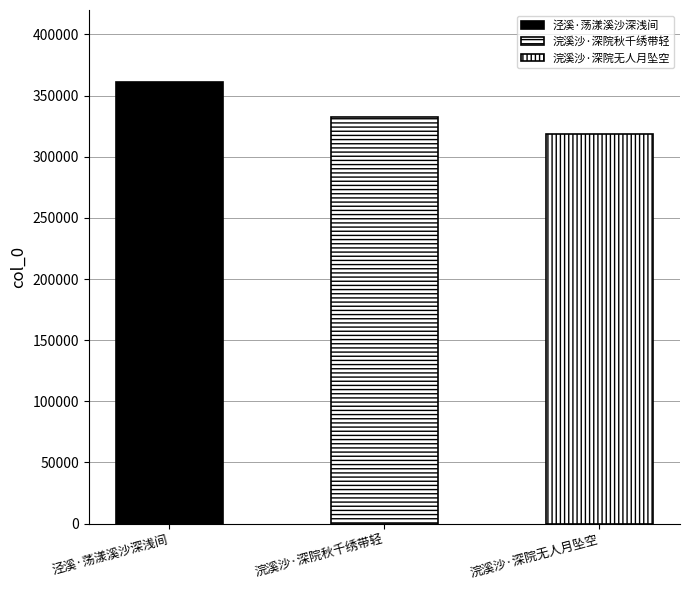

What is the smallest value displayed?

318369